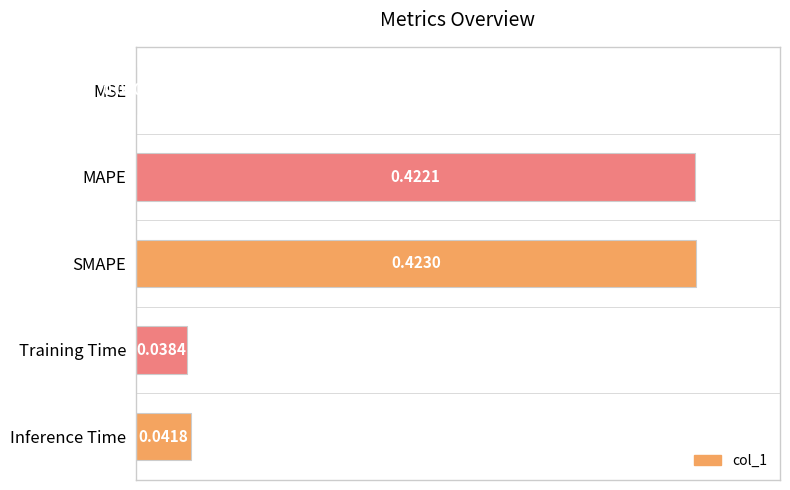

Are the bars grouped side by side (vs. stacked)?

No